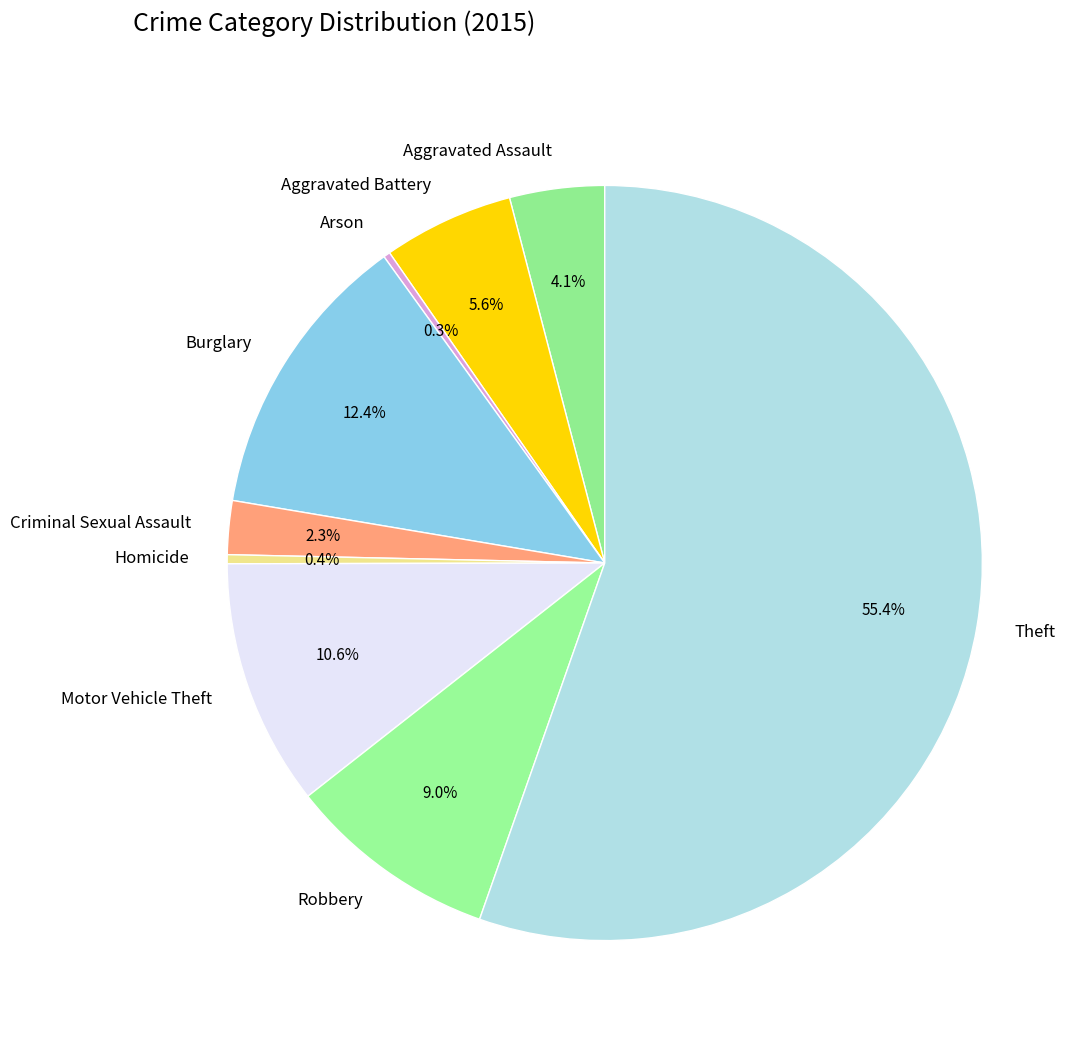

To the nearest percent, what is the average slice percentage?

11%